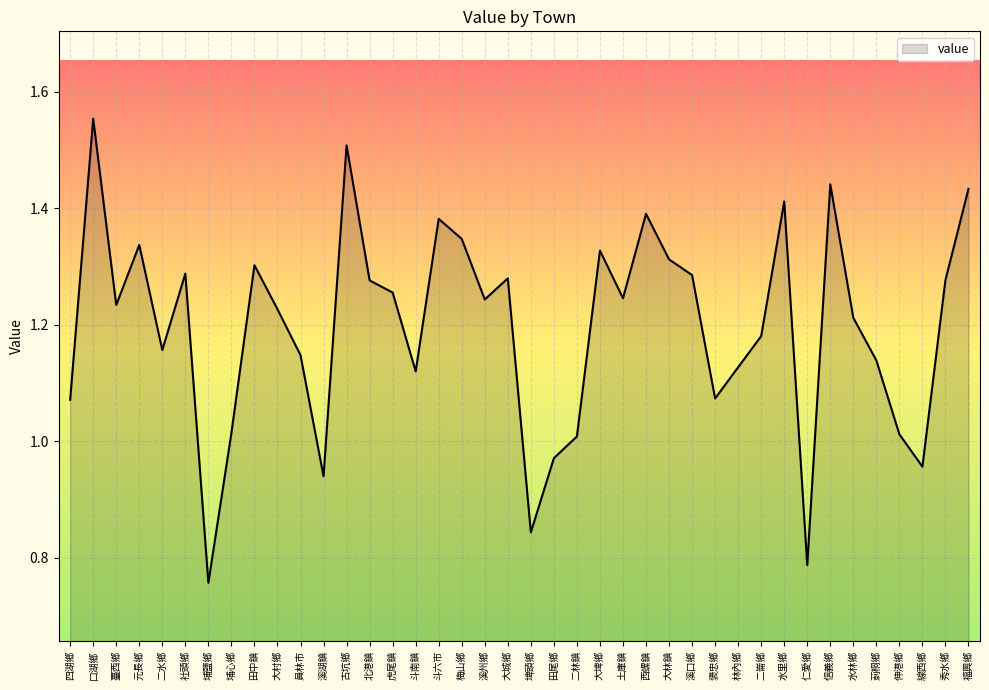

What is the change in value from 梅山鄉 to 水林鄉?

-0.1